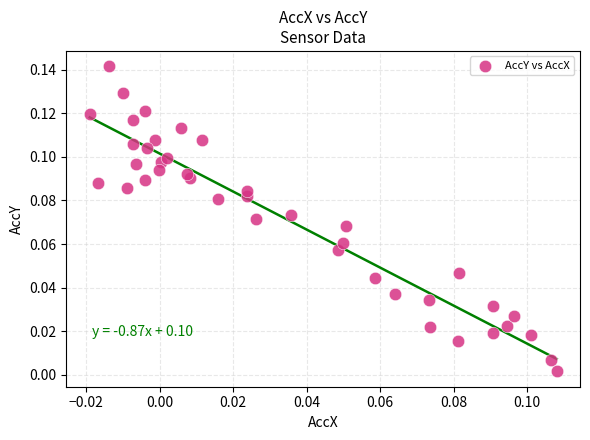

How many points are shown in the scatter plot?

40